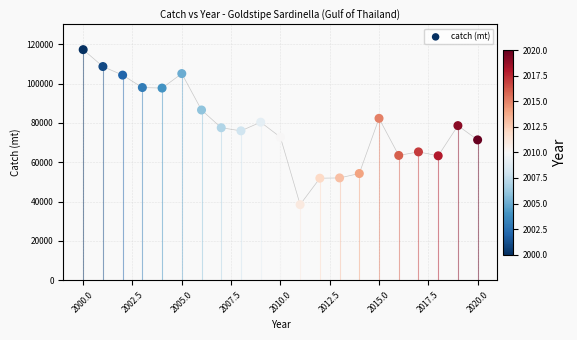

What is the range of Y values (max minus min)?

78751.0